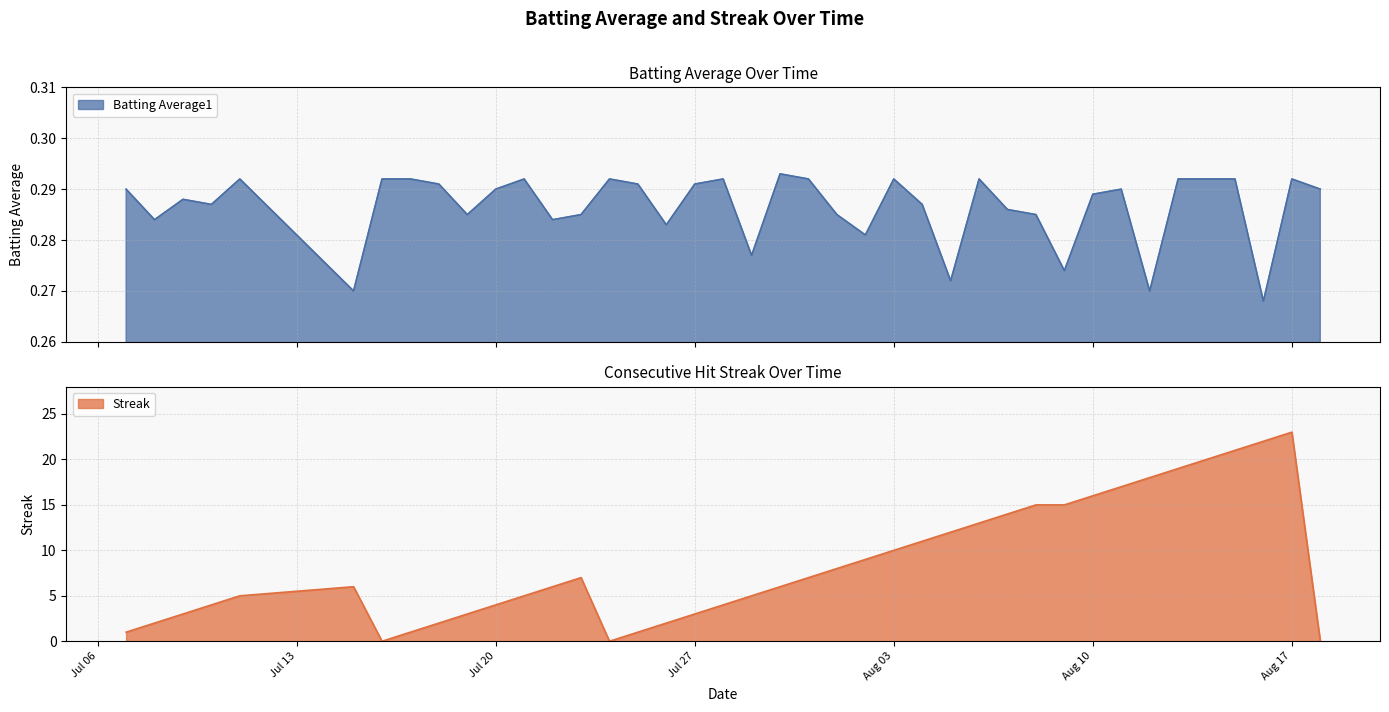

Which series has the largest range (max minus min)?

Streak